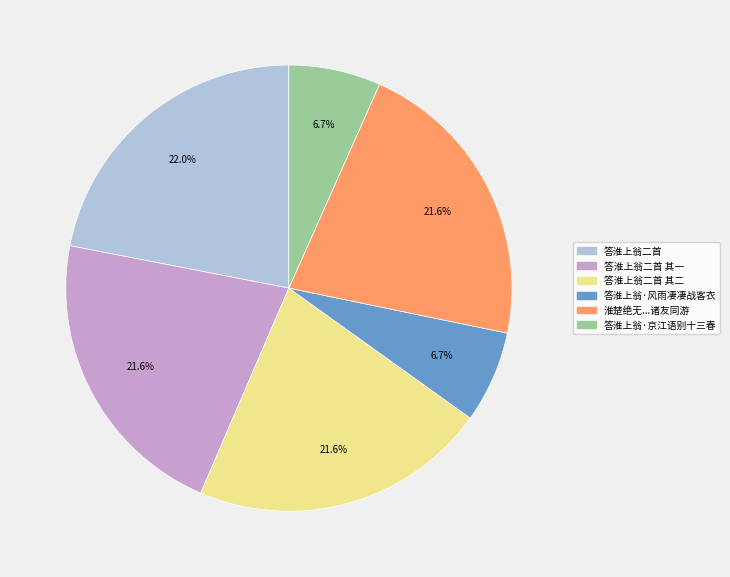

What percentage is NOT represented by 答淮上翁二首?

78.0%